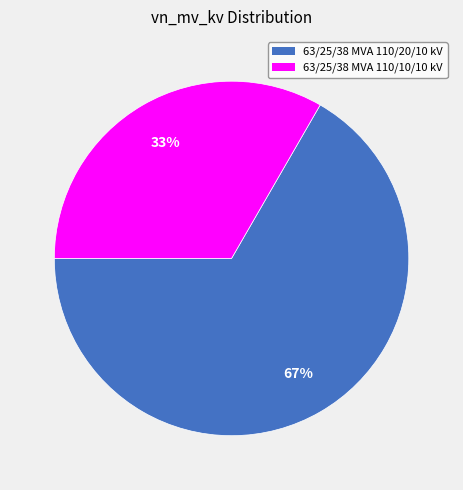

How many slices are in this pie chart?

2